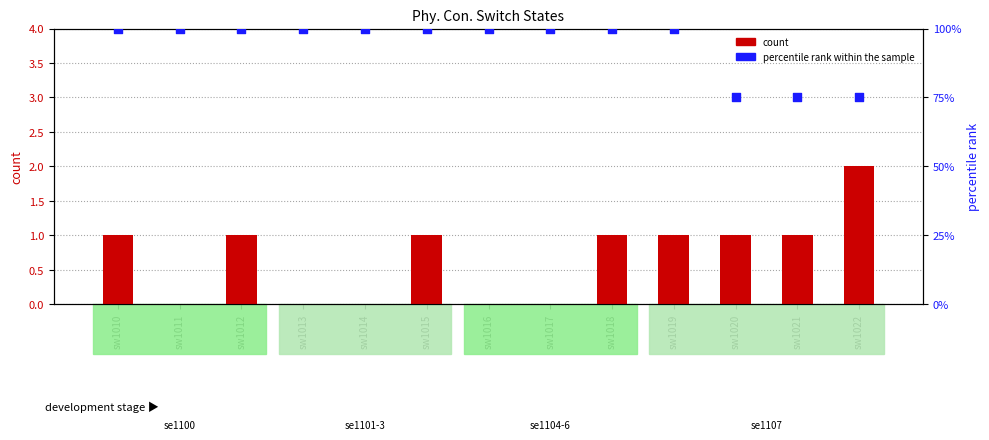

Which series has the widest spread of Y values?

percentile rank within the sample